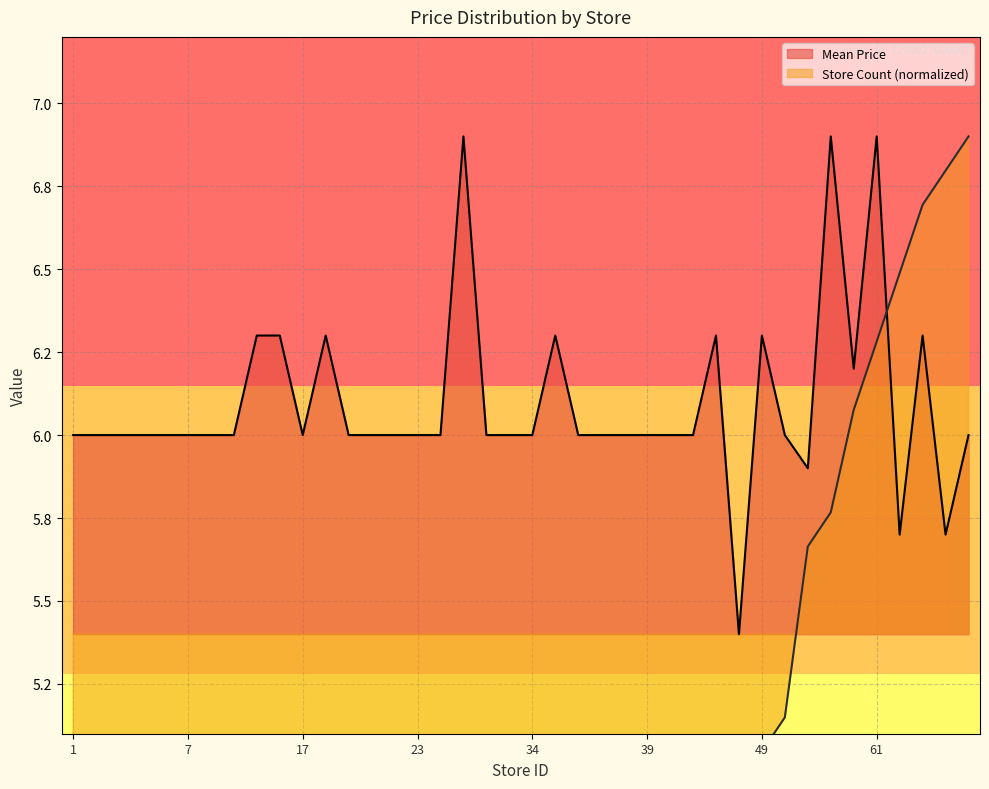

What value does the Mean Price series have at 35?

6.3